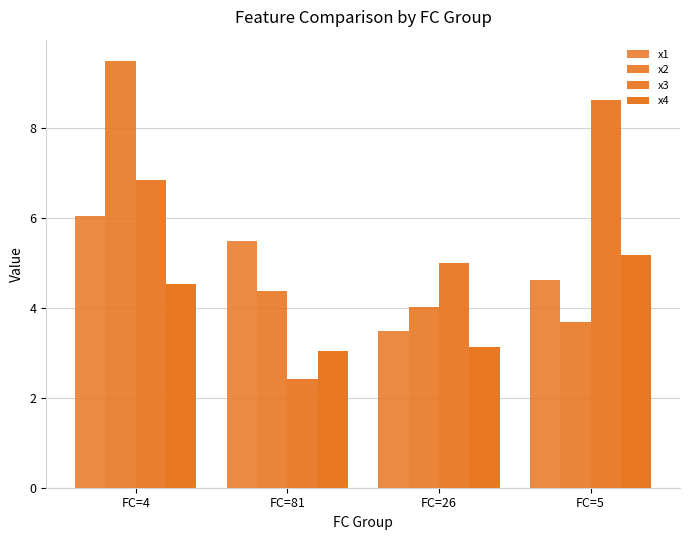

At which label is x2 closest to 6?

FC=81